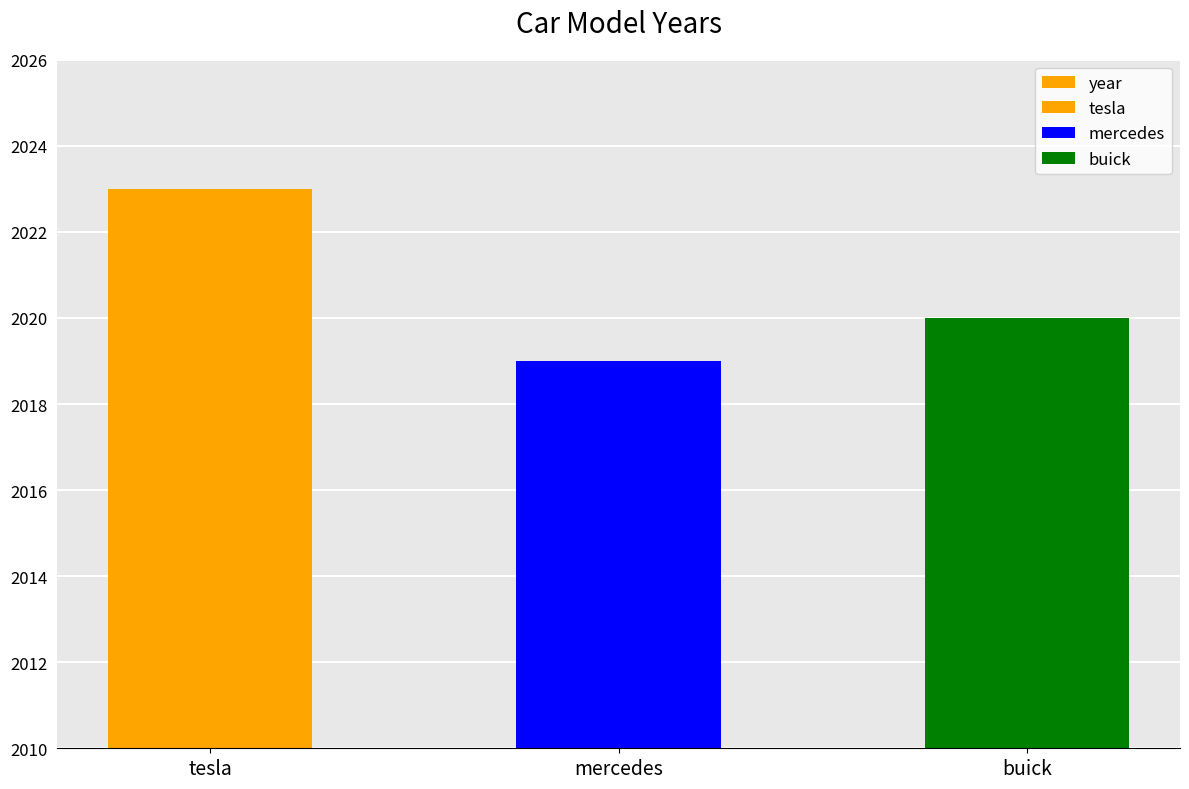

What is the change in value from tesla to mercedes?

-4